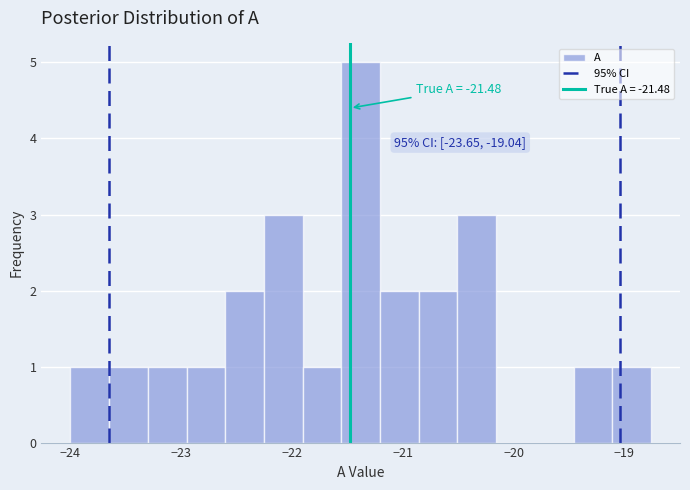

Around what value on the x-axis is the tallest bar? Give the approximate position of its centre, as read against the axis.

-21.4